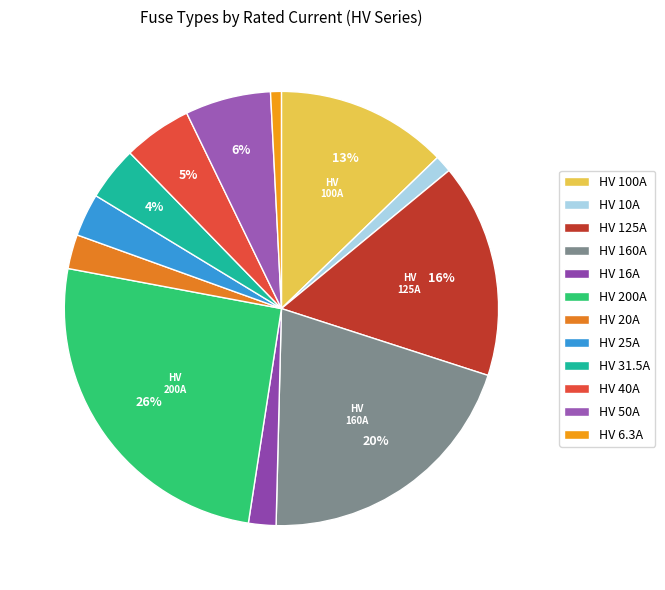

Rank the categories by value from highest to lowest.

HV 200A, HV 160A, HV 125A, HV 100A, HV 50A, HV 40A, HV 31.5A, HV 25A, HV 20A, HV 16A, HV 10A, HV 6.3A